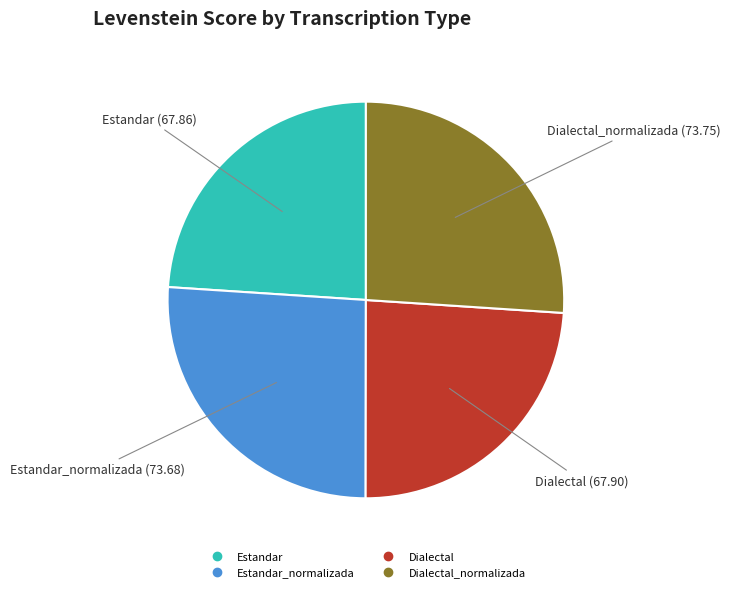

Is there a majority slice in this chart?

No